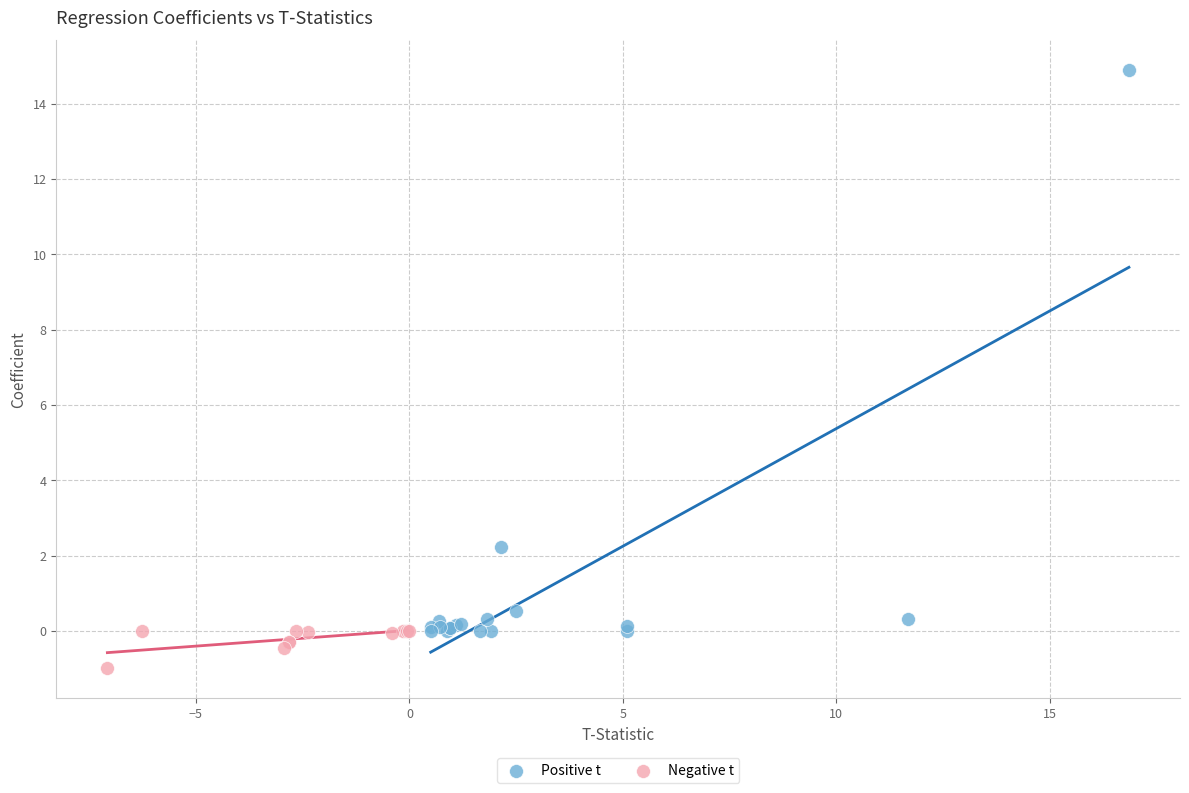

Which series has the widest spread of Y values?

Positive t